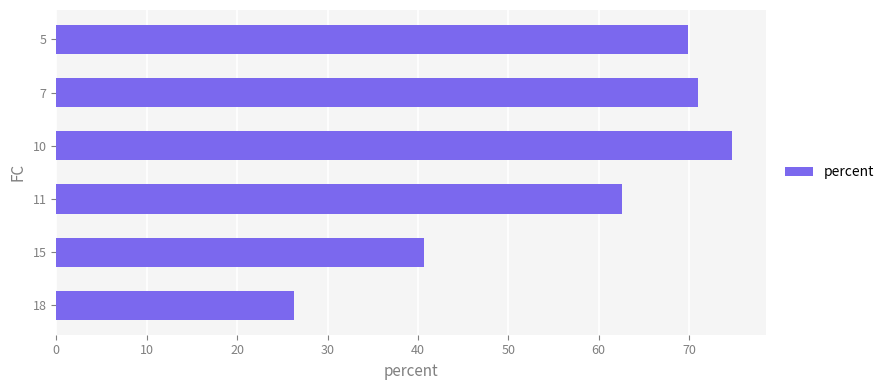

What is the ratio of the value at 18 to the value at 15?

0.6